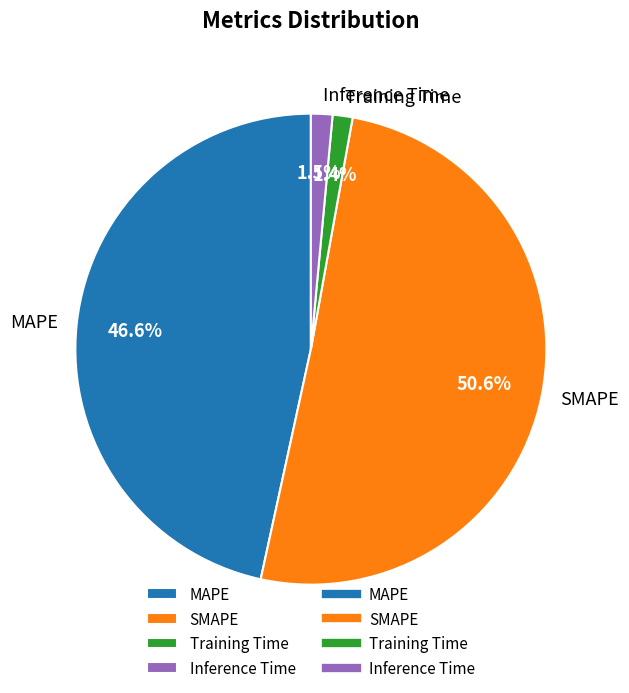

Which category has the biggest portion of the pie?

SMAPE